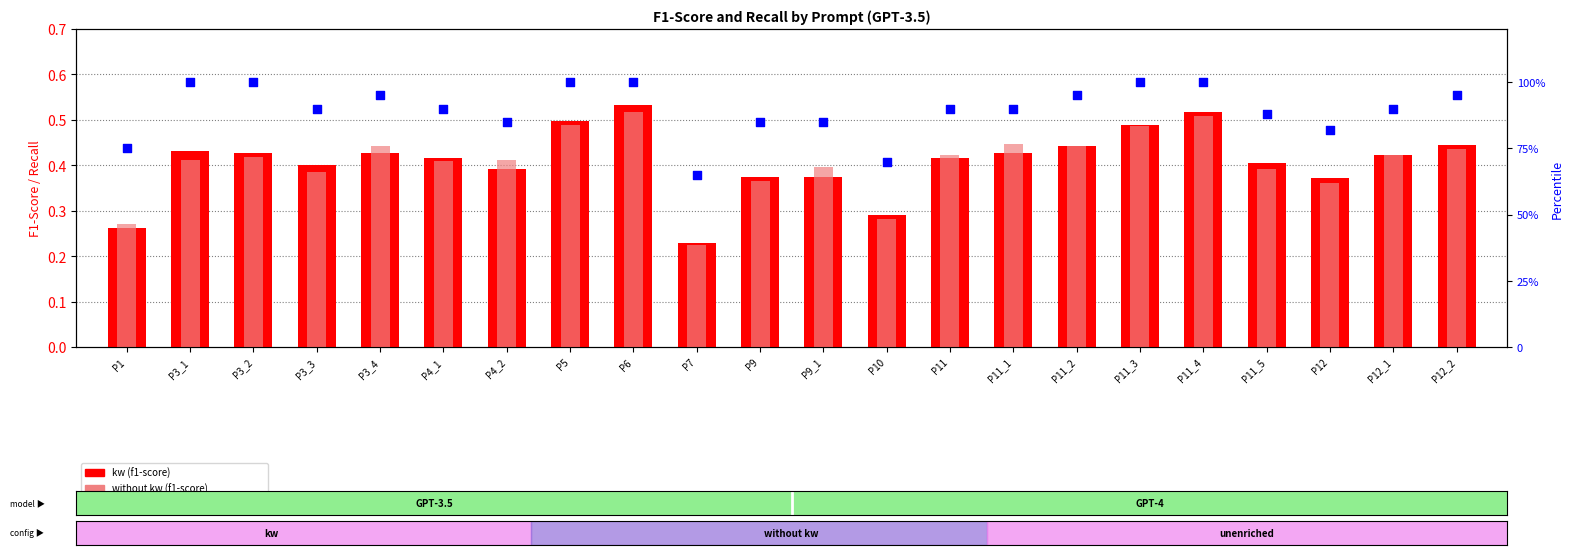

At which category is the sum across all series the highest?

P6